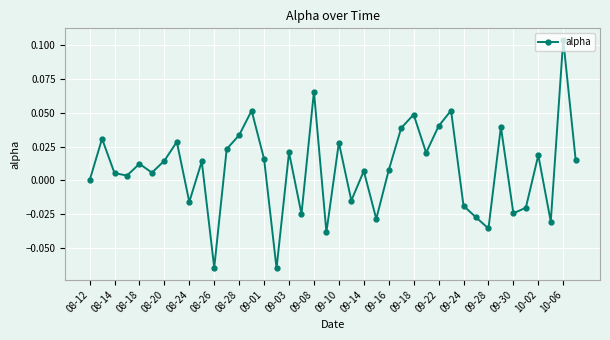

How many interior local peaks (higher than both neighbors) does the data have?

14